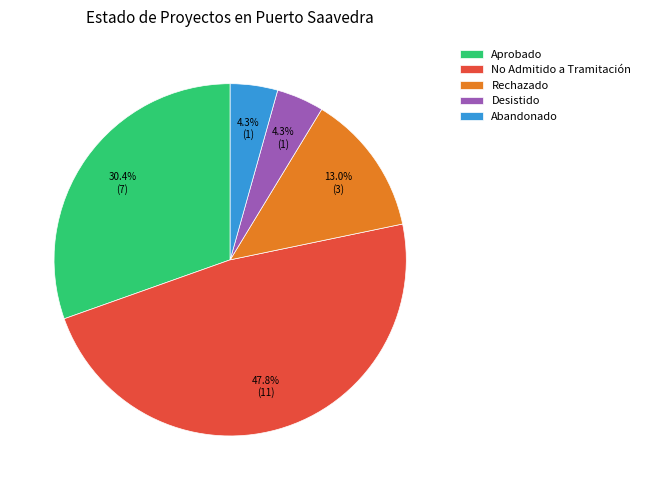

To the nearest percent, what portion does No Admitido a Tramitación represent?

48%